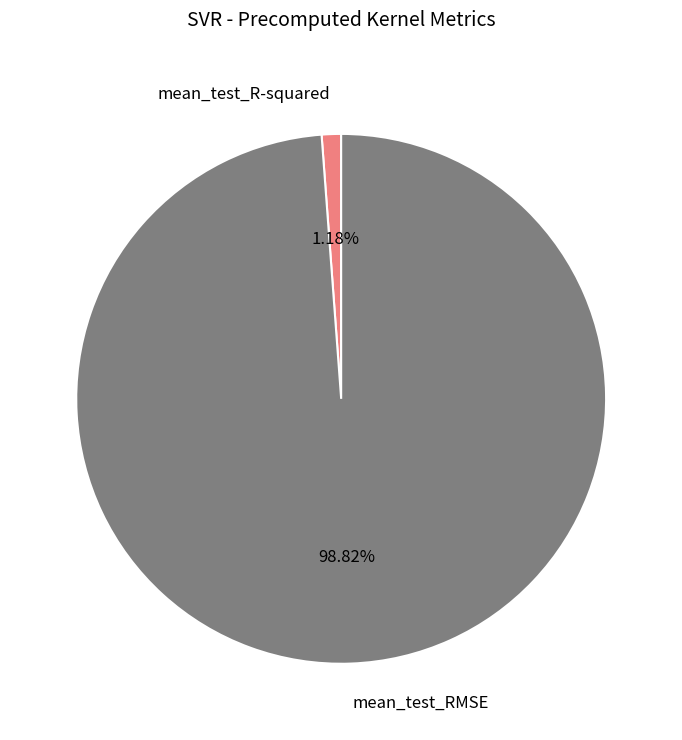

To the nearest percent, what is the average slice percentage?

50%